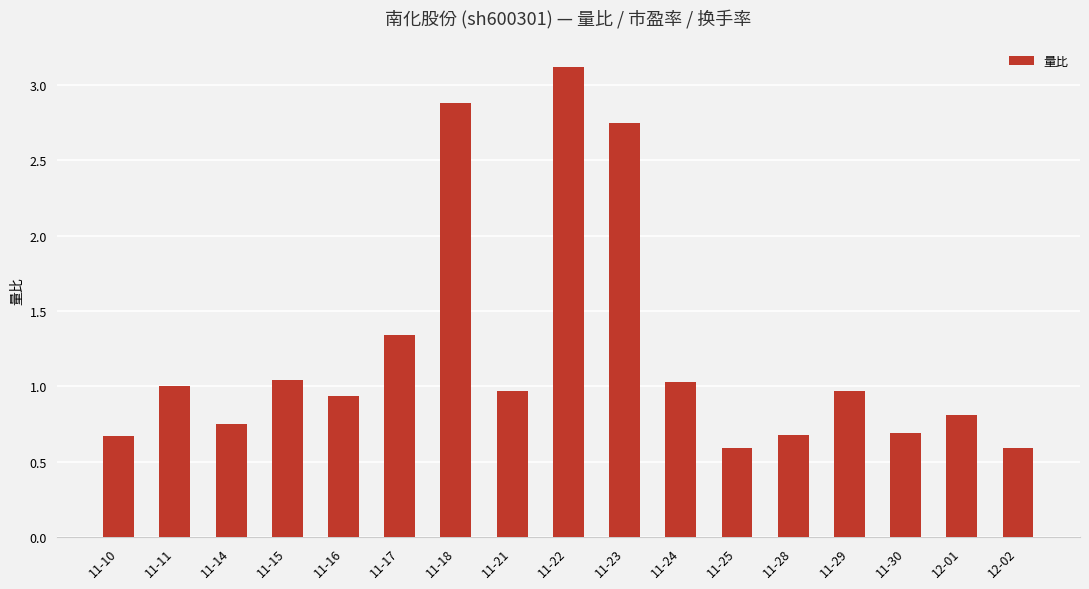

What position from the right is 11-29?

4